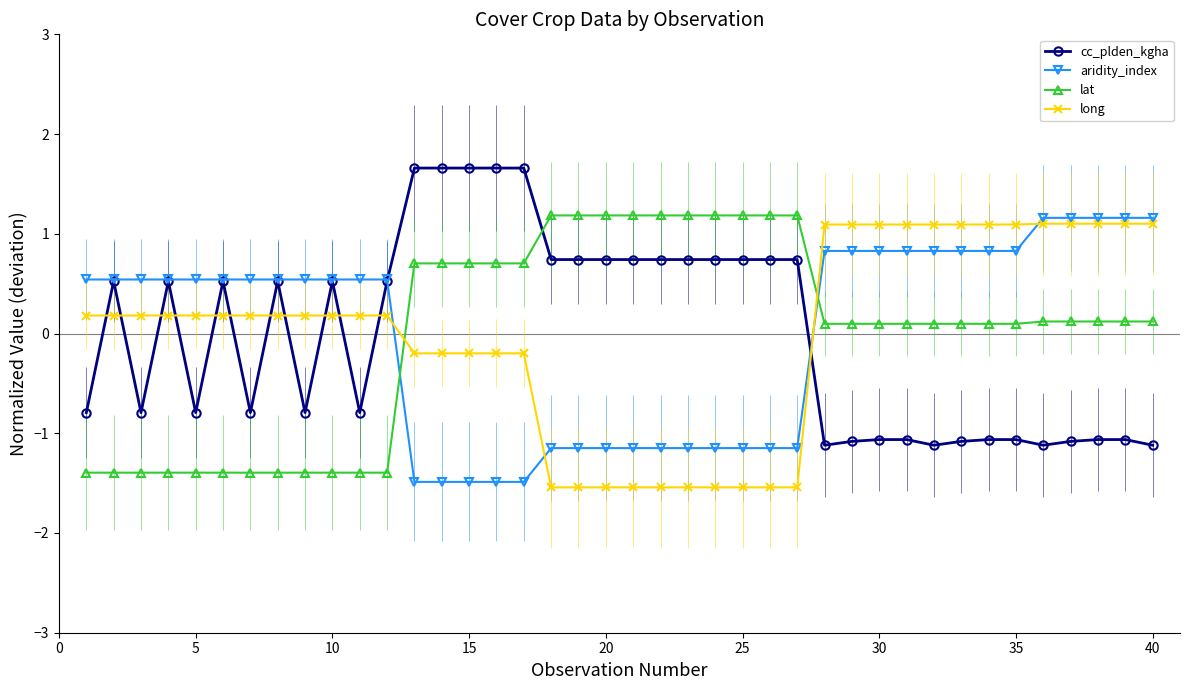

How many lines are shown in the chart?

4